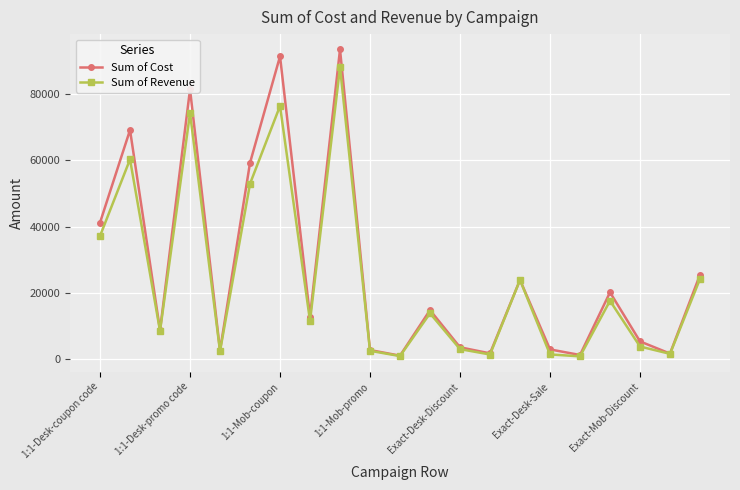

Which series has the largest range (max minus min)?

Sum of Cost